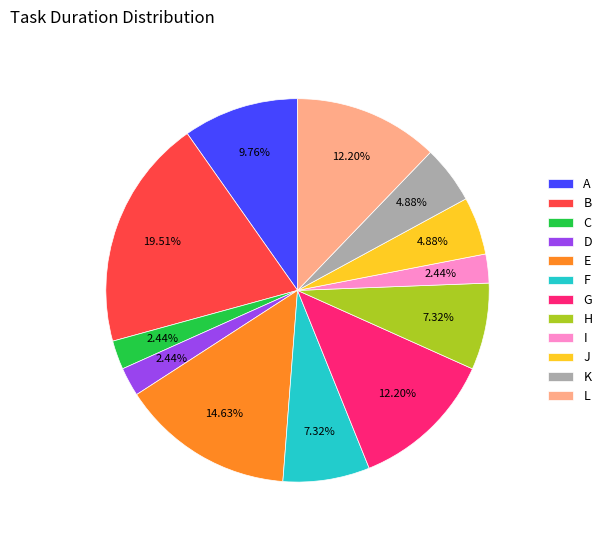

What is the largest slice in the pie chart?

B